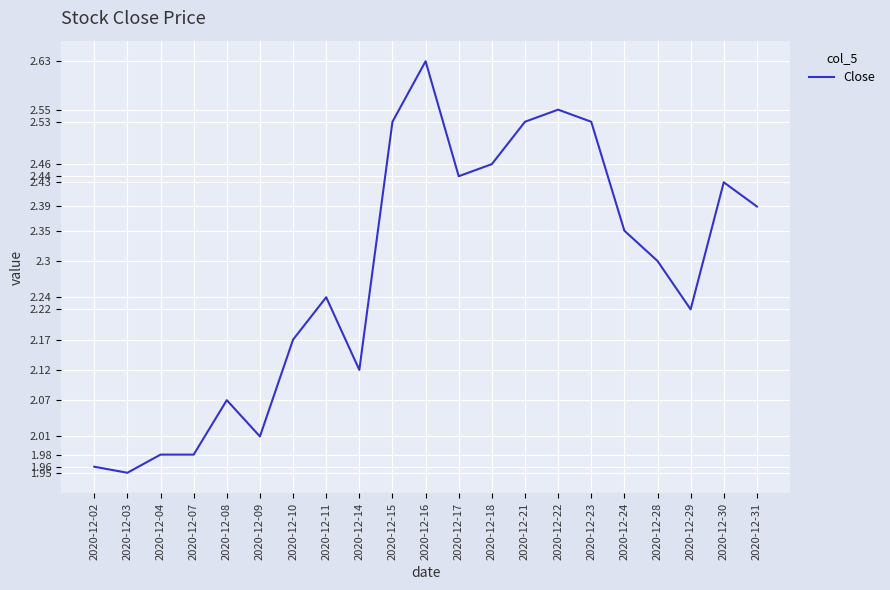

Approximately how many times larger is the value at 2020-12-24 compared to 2020-12-17?

1.0